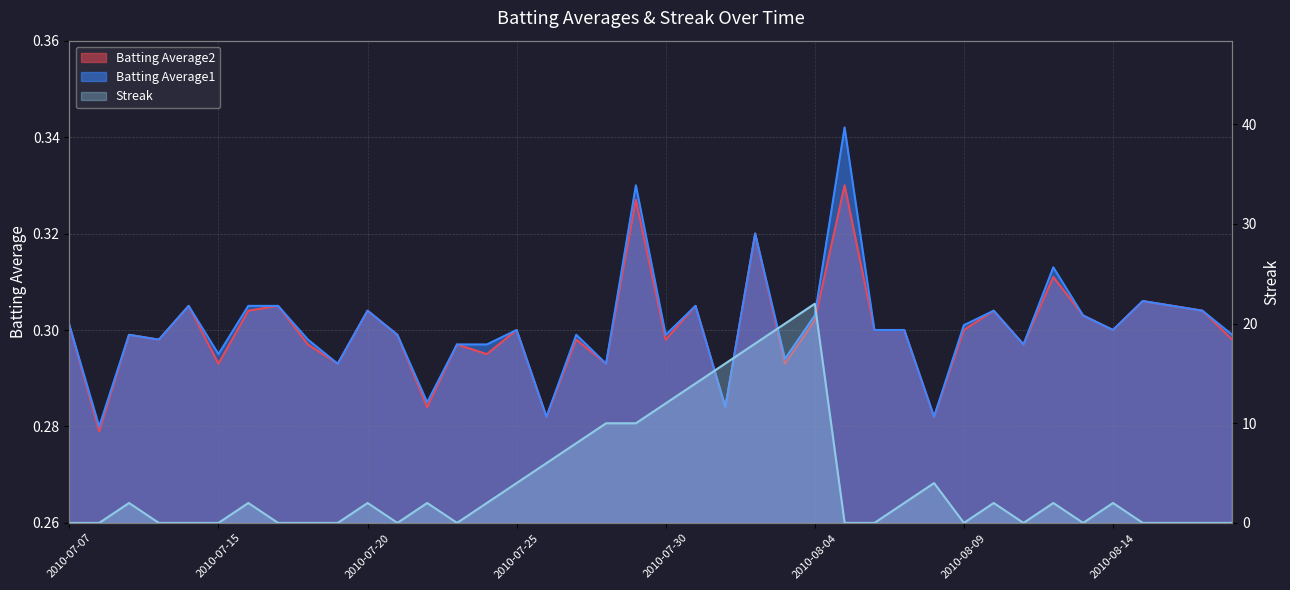

Reading left to right, extract all data points from this chart.

Batting Average1: 0.3	0.3	0.3	0.3	0.3	0.3	0.3	0.3	0.3	0.3	0.3	0.3	0.3	0.3	0.3	0.3	0.3	0.3	0.3	0.3	0.3	0.3	0.3	0.3	0.3	0.3	0.3	0.3	0.3	0.3	0.3	0.3	0.3	0.3	0.3	0.3	0.3	0.3	0.3	0.3
Batting Average2: 0.3	0.3	0.3	0.3	0.3	0.3	0.3	0.3	0.3	0.3	0.3	0.3	0.3	0.3	0.3	0.3	0.3	0.3	0.3	0.3	0.3	0.3	0.3	0.3	0.3	0.3	0.3	0.3	0.3	0.3	0.3	0.3	0.3	0.3	0.3	0.3	0.3	0.3	0.3	0.3
Streak: 0.0	0.0	2.0	0.0	0.0	0.0	2.0	0.0	0.0	0.0	2.0	0.0	2.0	0.0	2.0	4.0	6.0	8.0	10.0	10.0	12.0	14.0	16.0	18.0	20.0	22.0	0.0	0.0	2.0	4.0	0.0	2.0	0.0	2.0	0.0	2.0	0.0	0.0	0.0	0.0